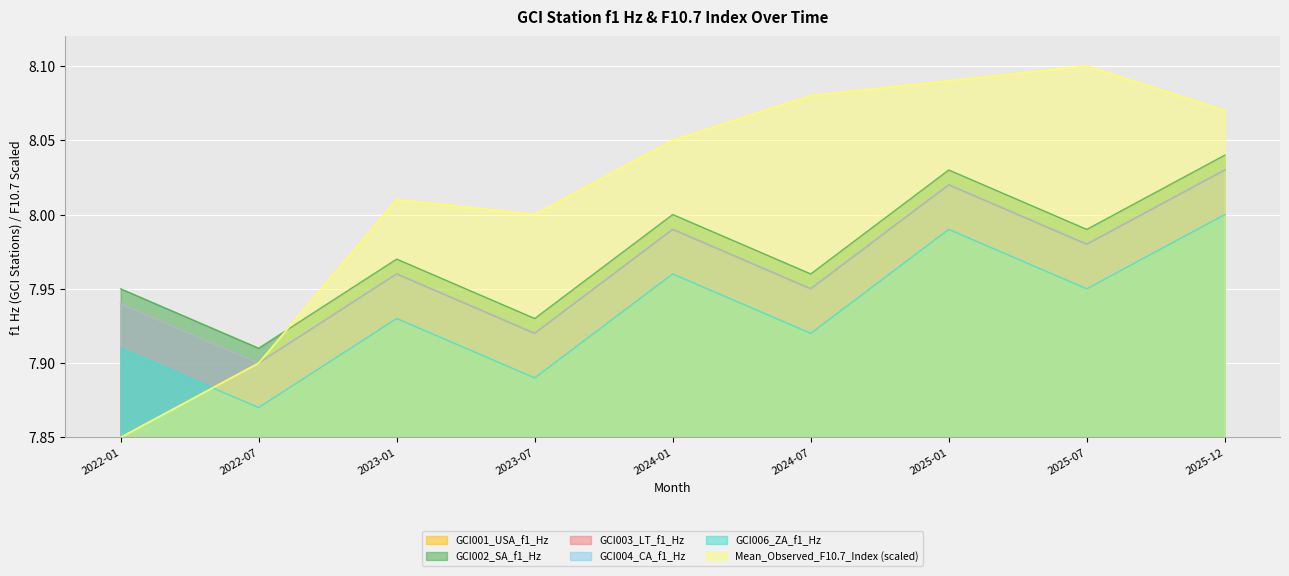

Which category has the highest value across all series?

2025-07